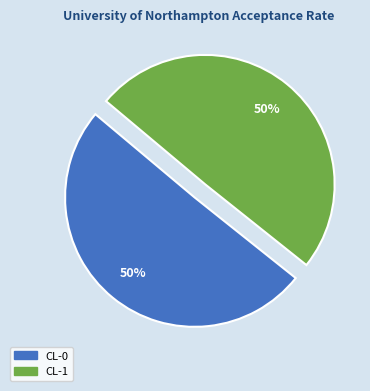

To the nearest percent, what is the average slice percentage?

50%